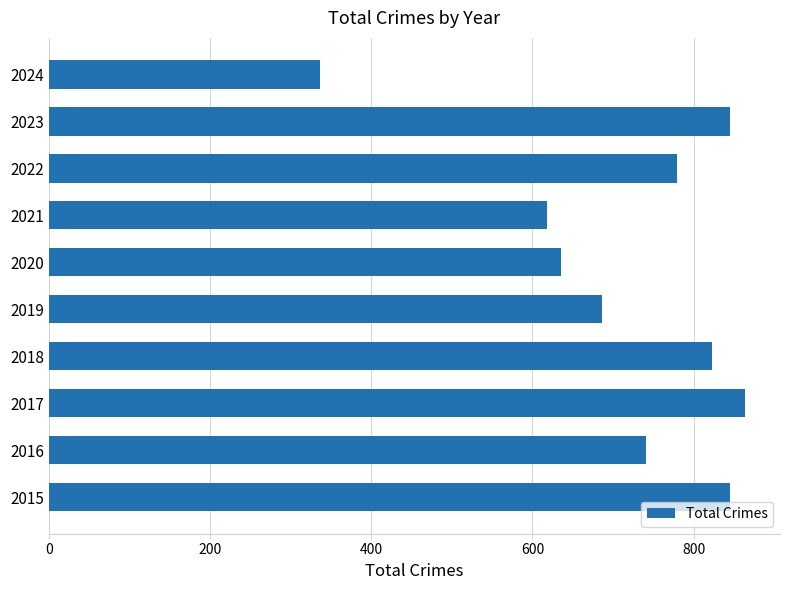

Is it true that the value at 2022 is 1057?

False